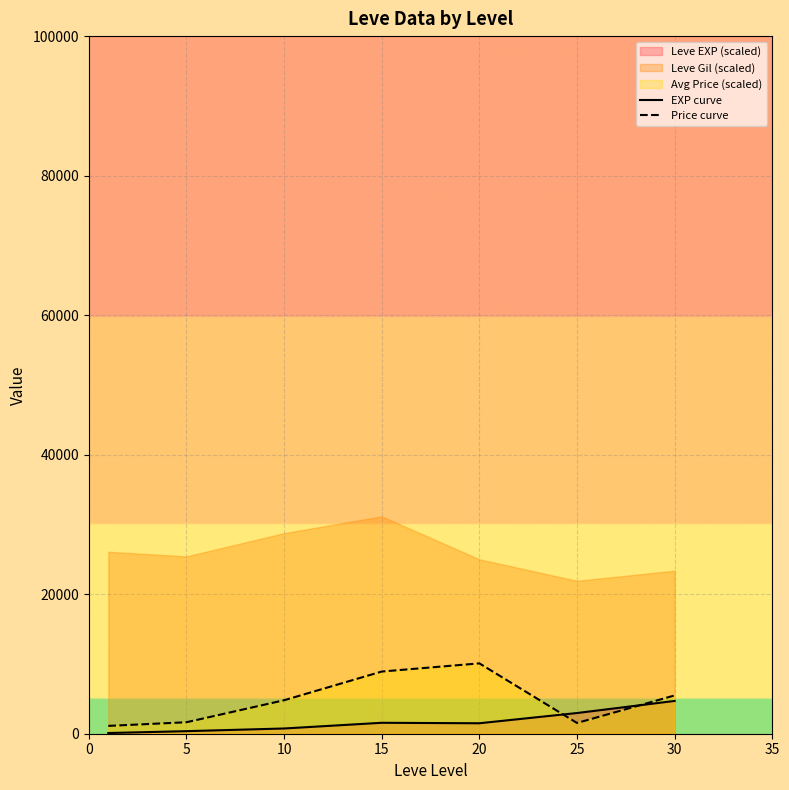

Where do EXP curve and Price curve first cross each other?

20 and 25